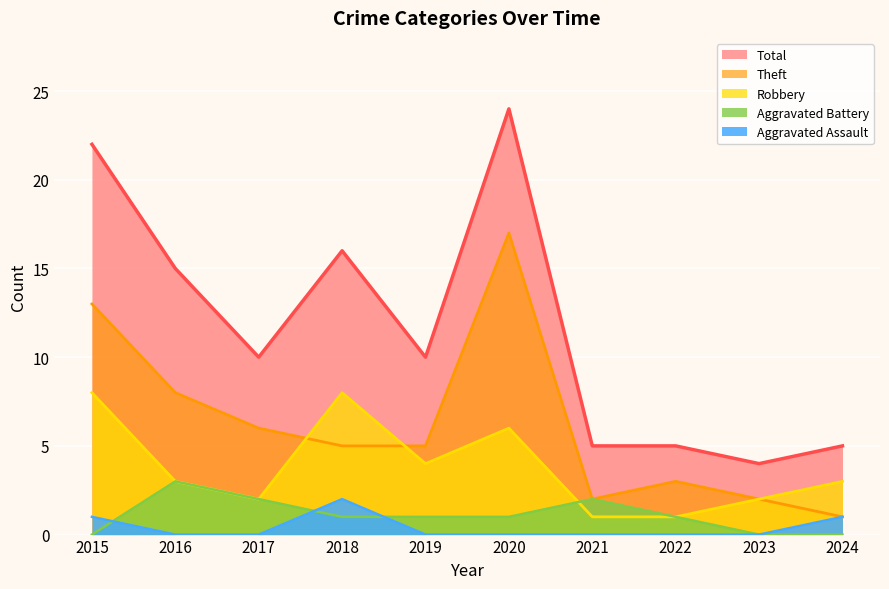

What value does the Aggravated Battery series have at 2016?

3